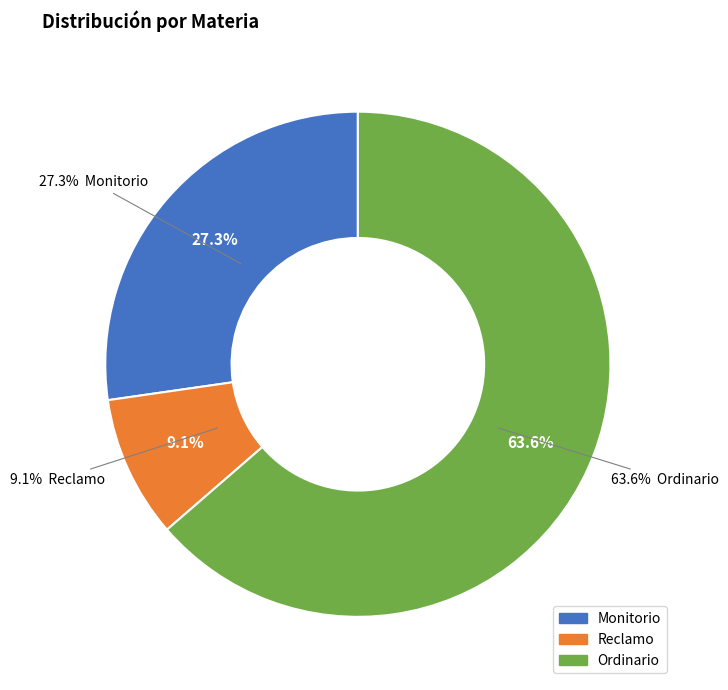

Which slice is the largest?

Ordinario